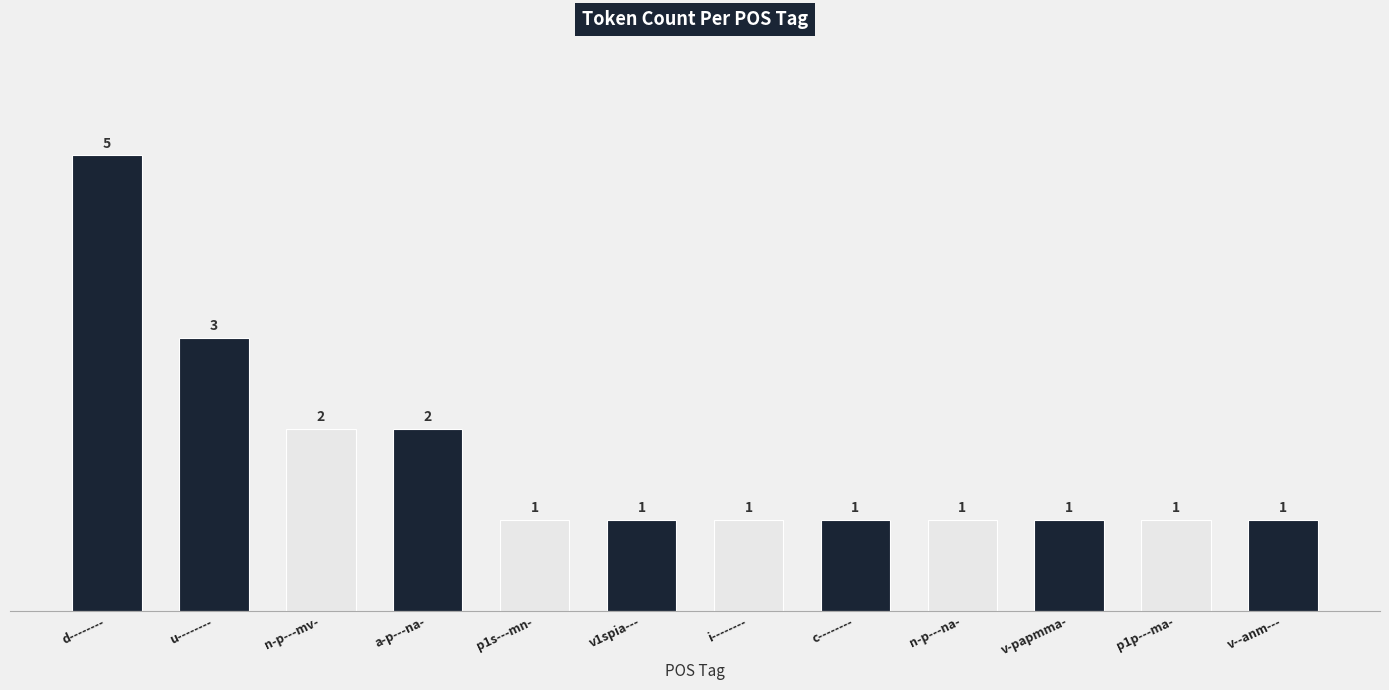

The value at v-papmma- is 1. True or false?

True